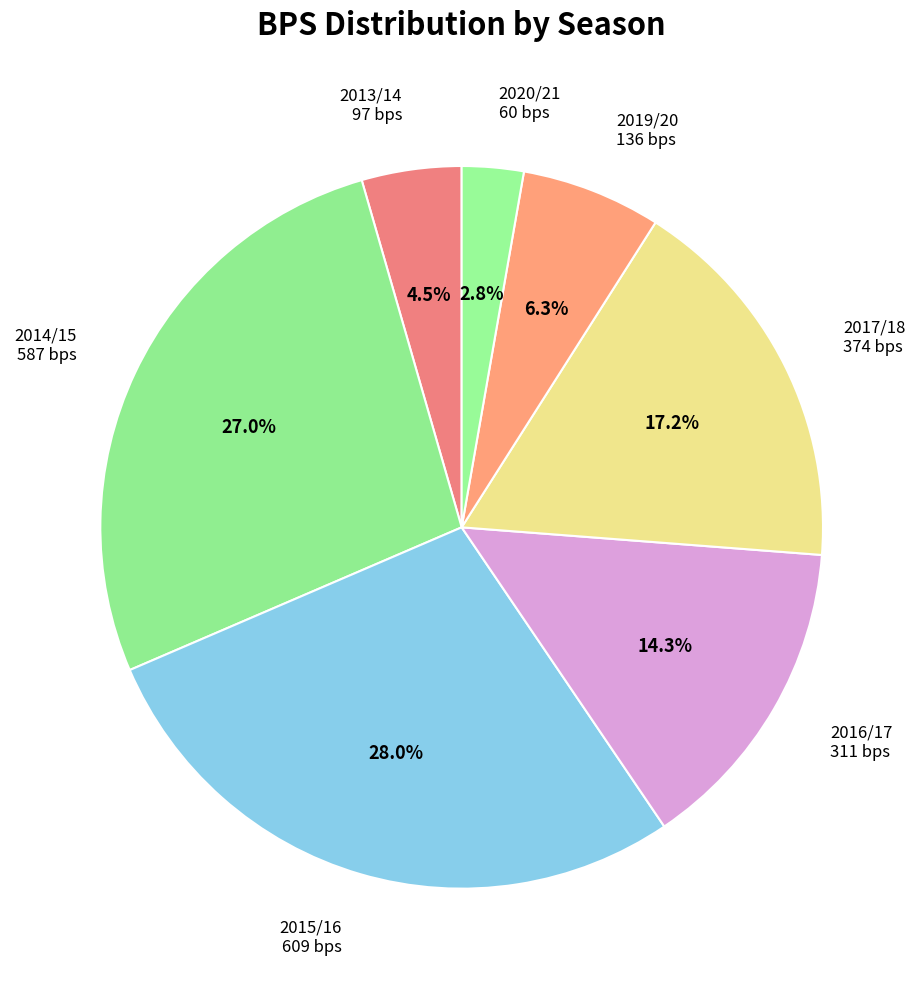

Rank the categories by value from highest to lowest.

2015/16, 2014/15, 2017/18, 2016/17, 2019/20, 2013/14, 2020/21